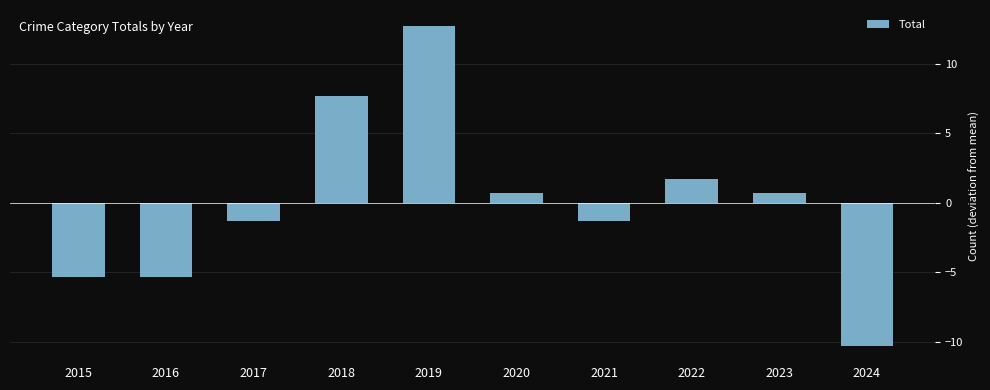

Is it true that the value at 2022 is 1.7?

True